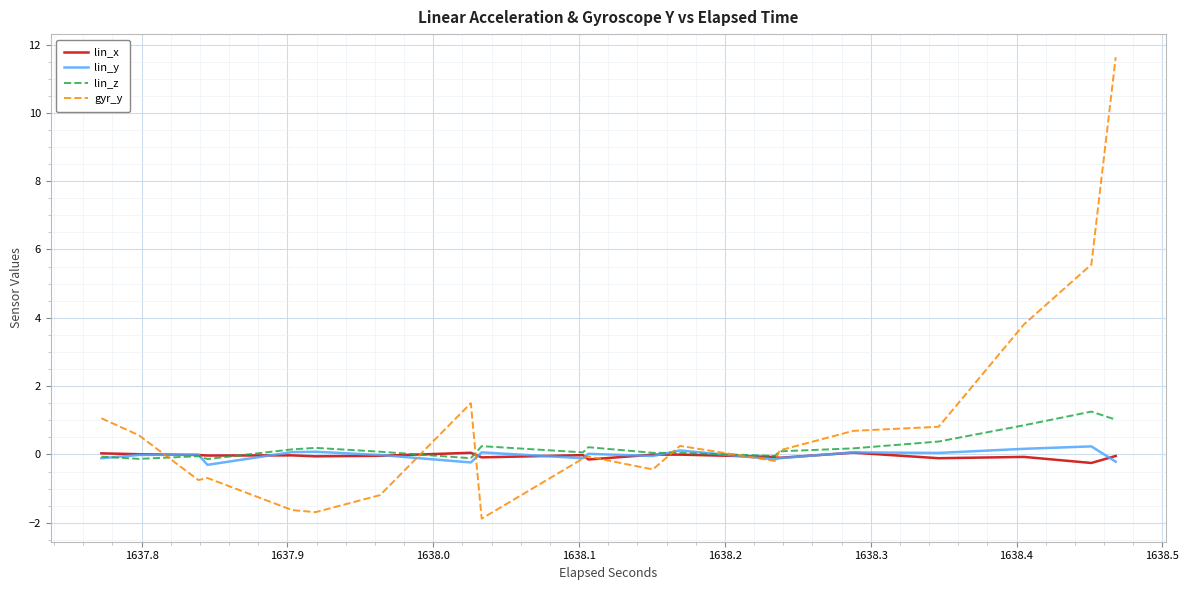

Is this an area chart (filled region under the line)?

No